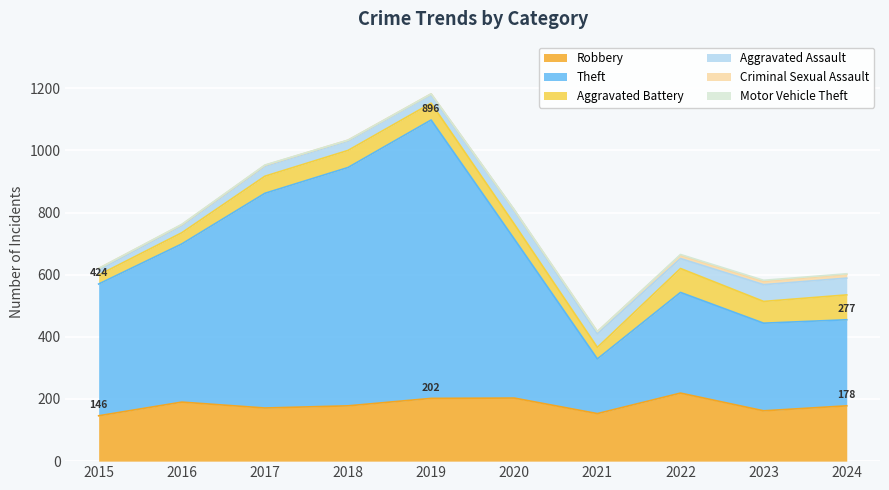

The value of Criminal Sexual Assault at 2017 is 3. True or false?

True